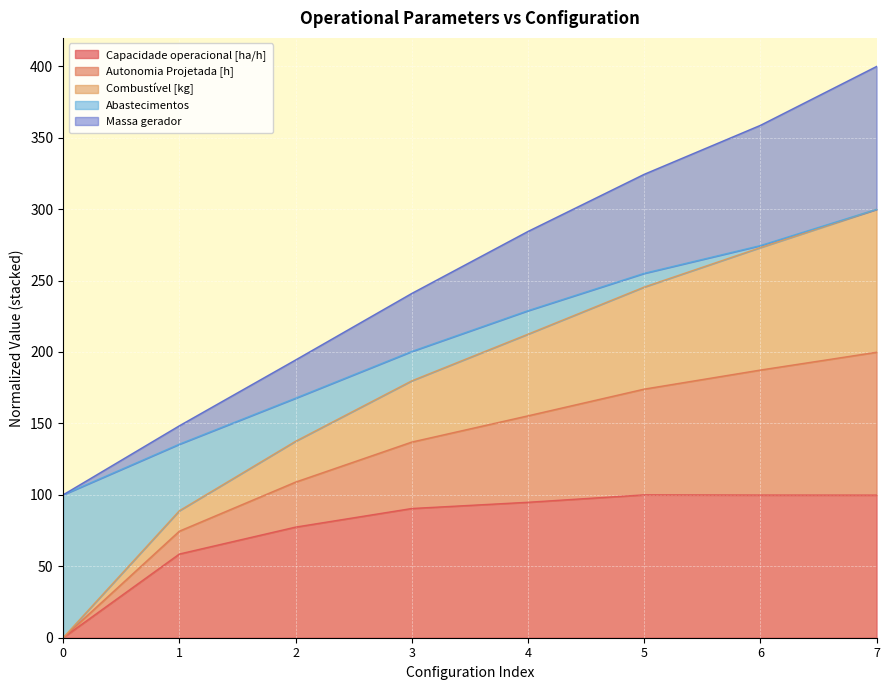

What is the total value across all series at 0?

100.0